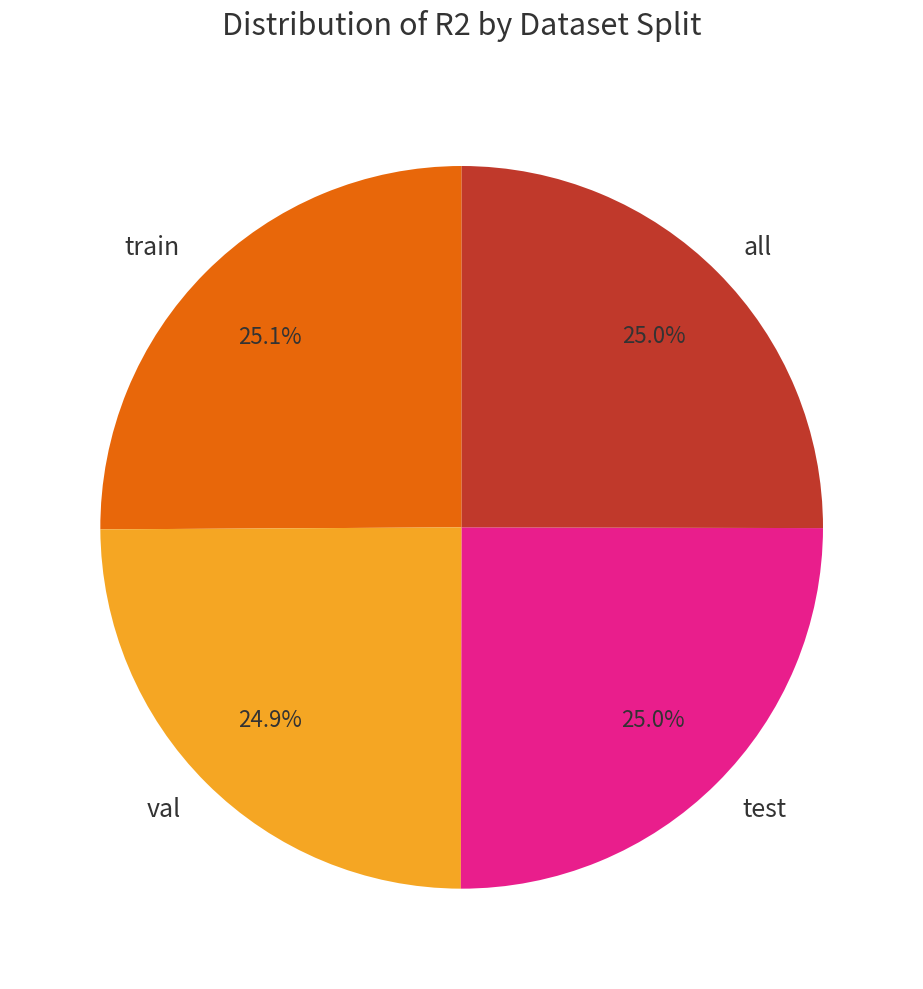

What percentage is NOT represented by val?

75.1%